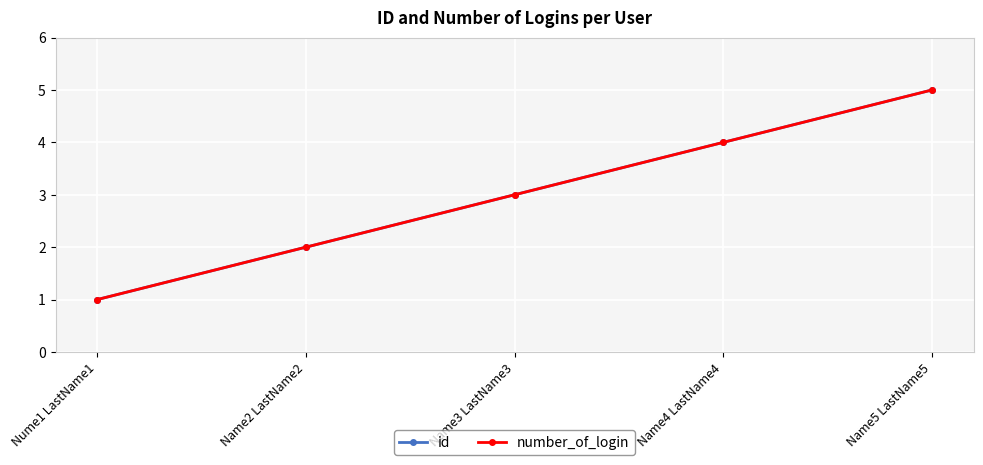

The id series shows 2 at Name2 LastName2. True or false?

True